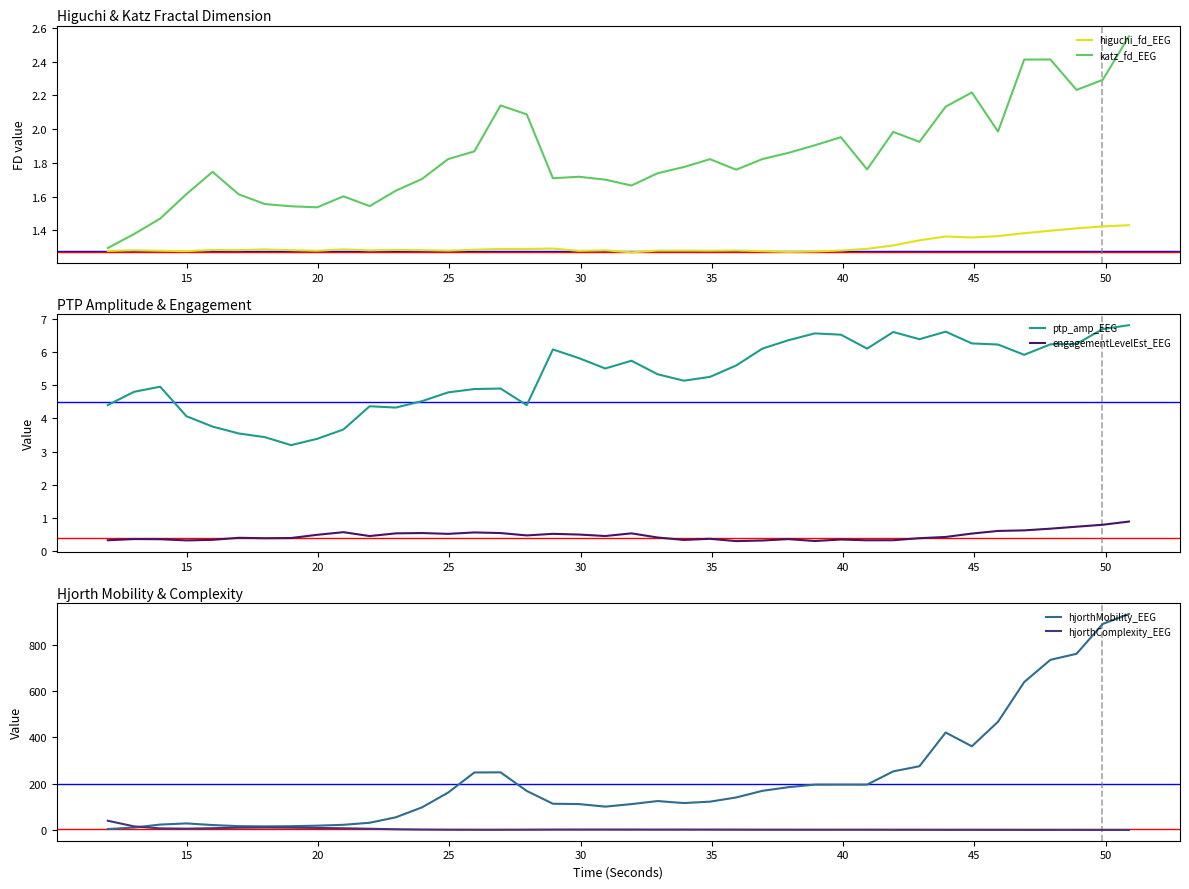

True or false: ptp_amp_EEG and engagementLevelEst_EEG cross at least once.

False